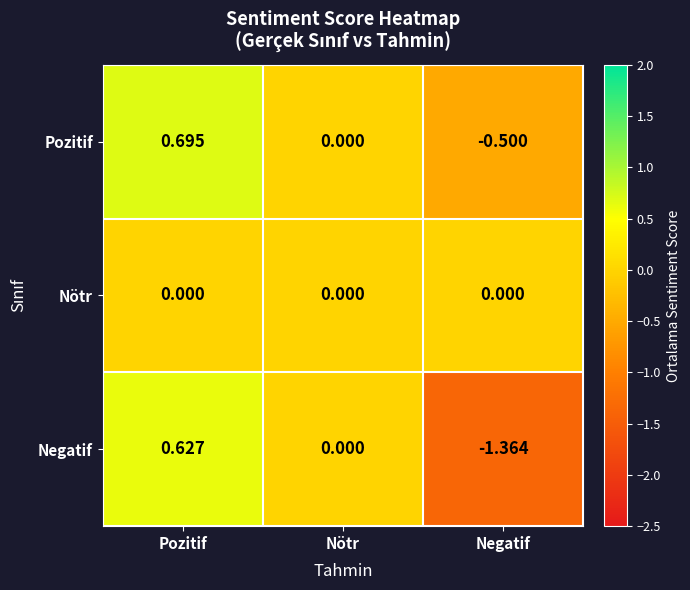

At which category is the sum across all series the highest?

Pozitif